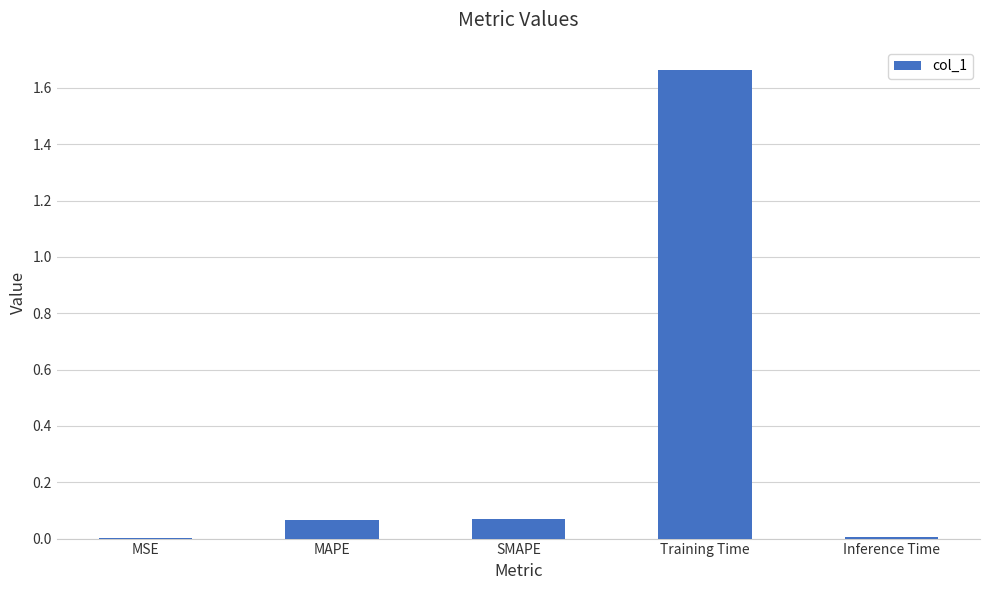

Which label corresponds to the largest value in the chart?

Training Time